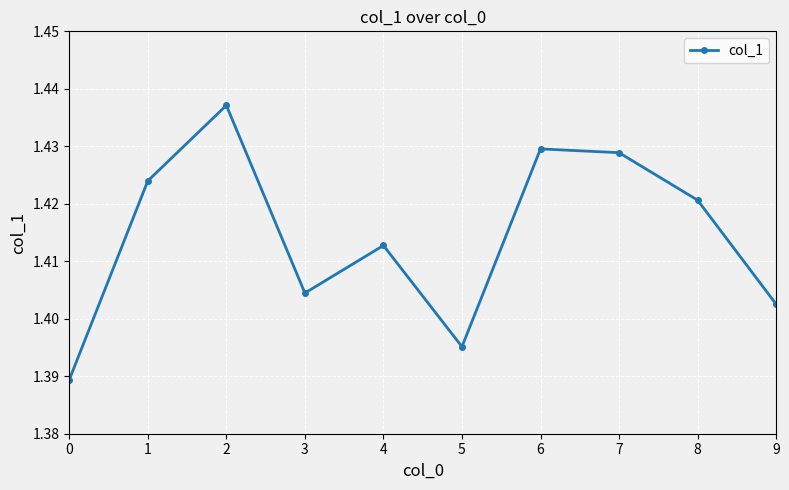

Which has a higher value, 0 or 7?

7